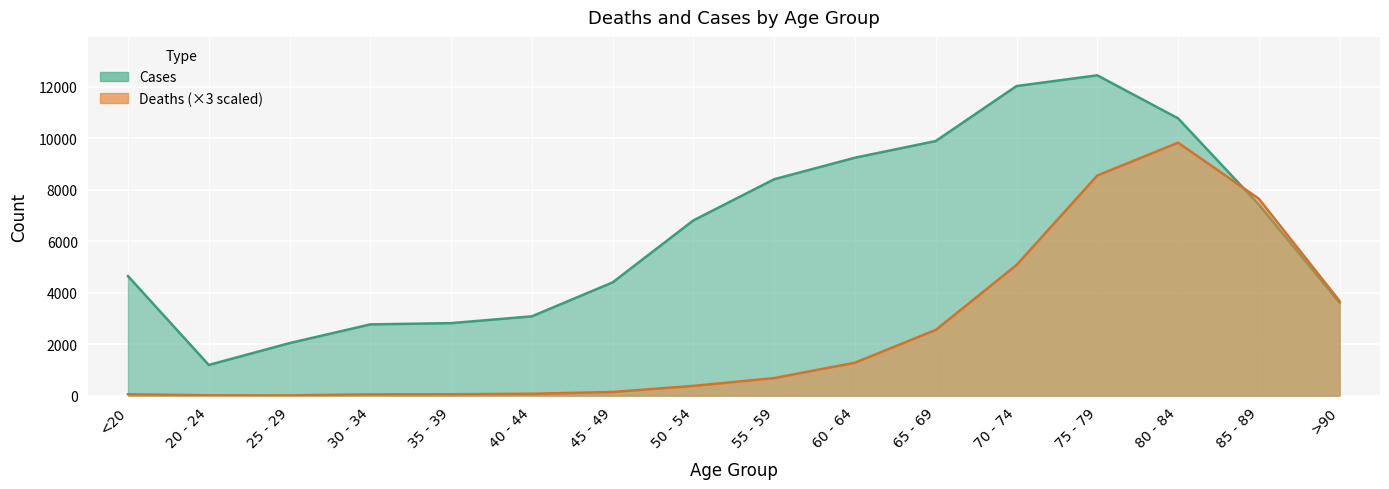

What is the value of the Deaths point at the 15th from the left?

7644